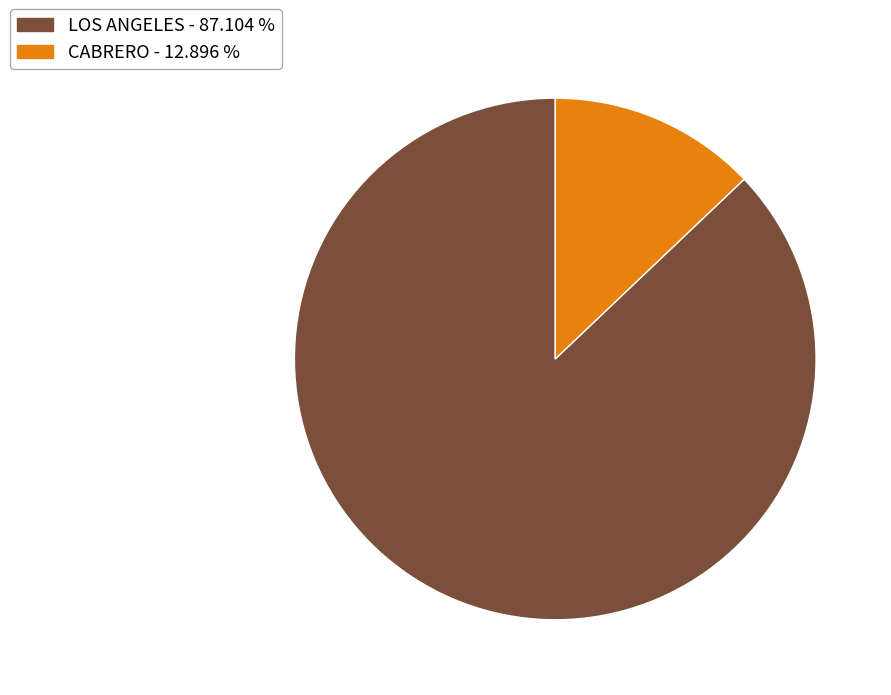

Count the number of slices in the pie.

2